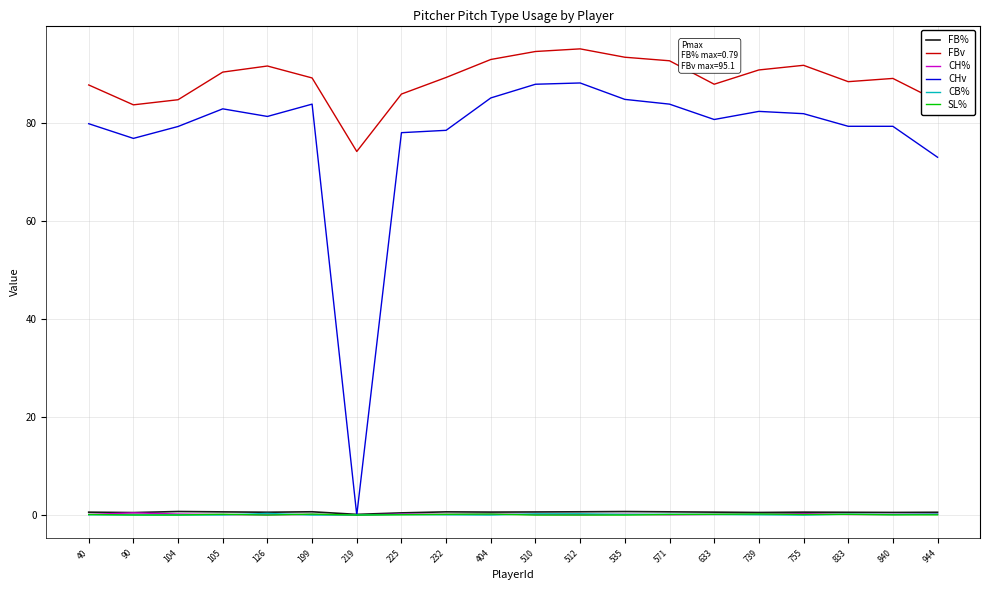

Which series has the largest total across all categories?

FBv